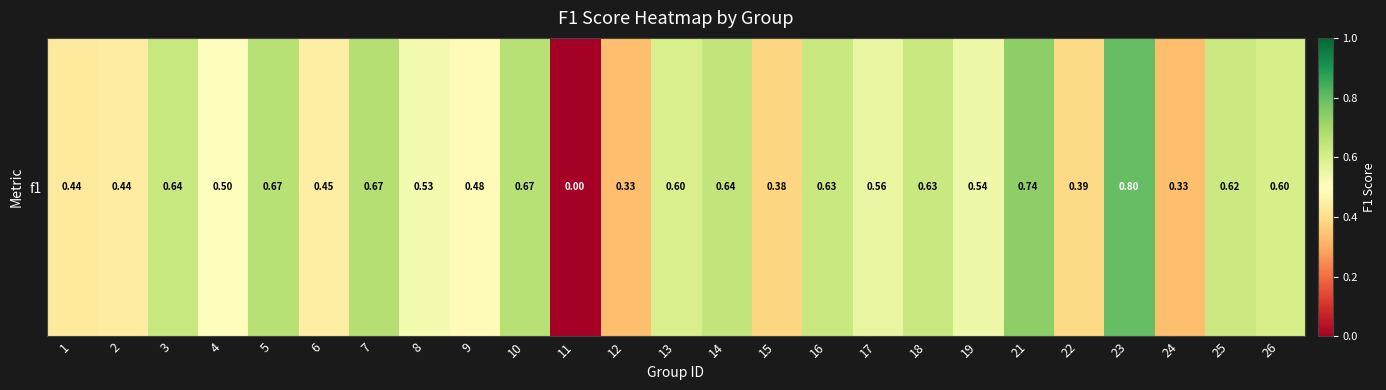

List the labels in order of value, smallest first.

11, 12, 24, 15, 22, 1, 2, 6, 9, 4, 8, 19, 17, 13, 26, 25, 16, 18, 3, 14, 5, 10, 7, 21, 23